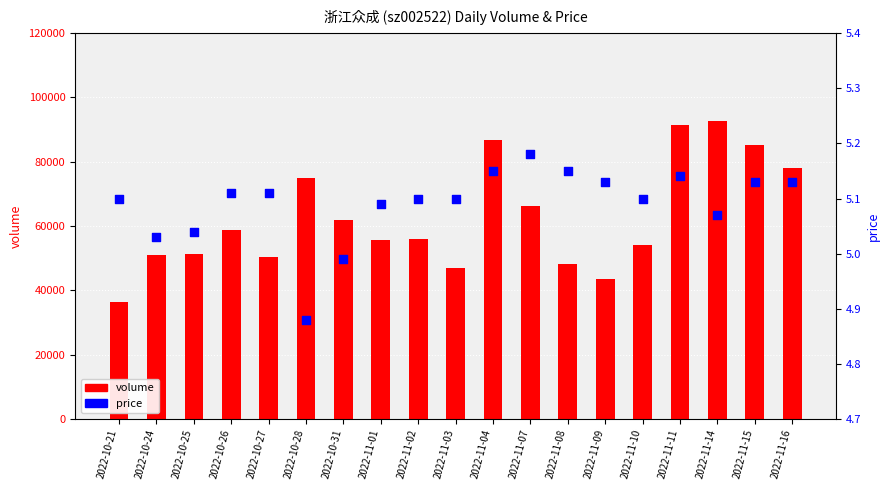

What is the total value across all series at 2022-10-24?

51021.0